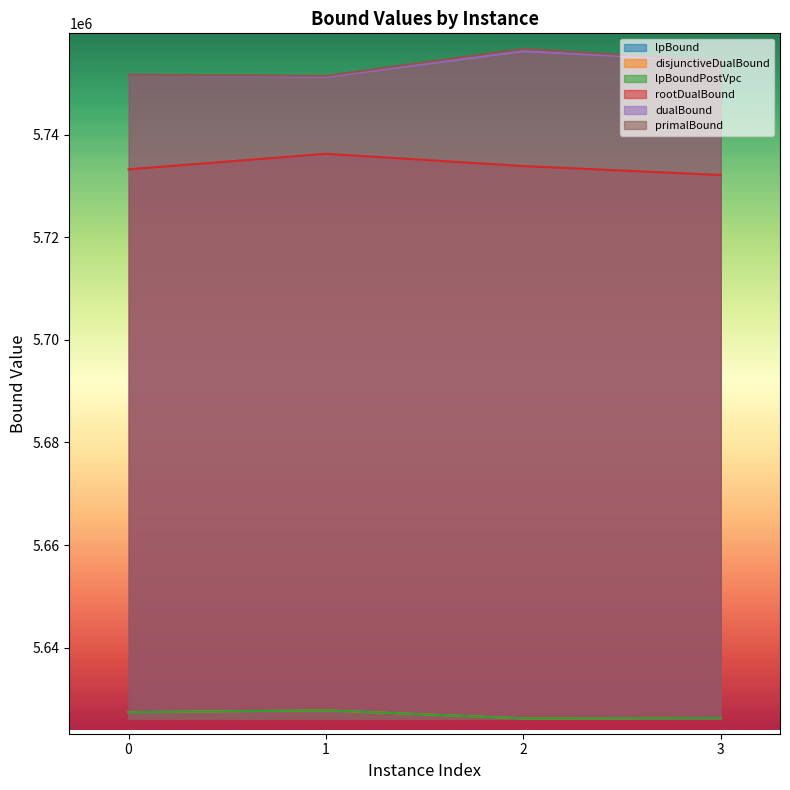

What is the value of the primalBound point at the 4th from the left?

5754376.2